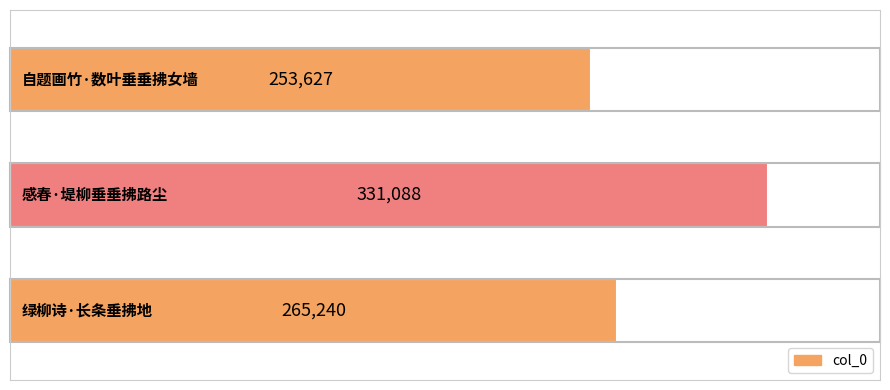

What is the difference between the maximum and minimum values?

77461